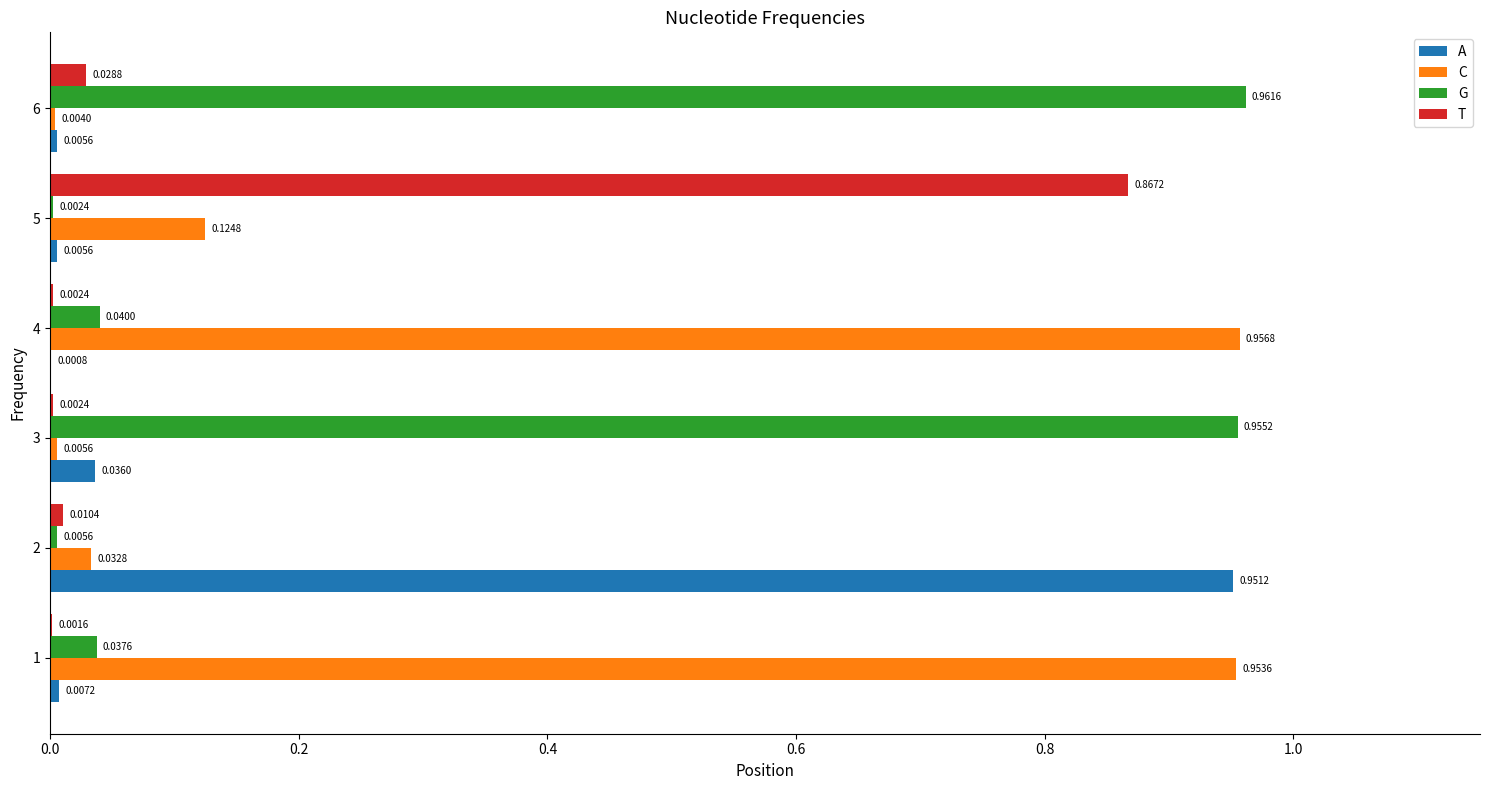

Is the value of T at 2 greater than the value of A at 3?

No